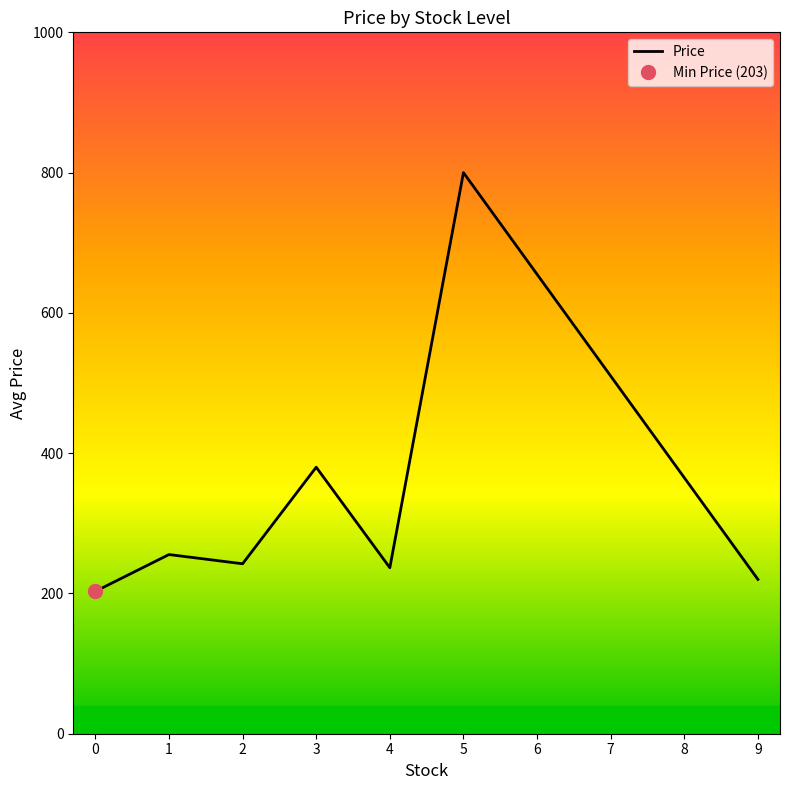

Does the chart have visible grid lines?

No